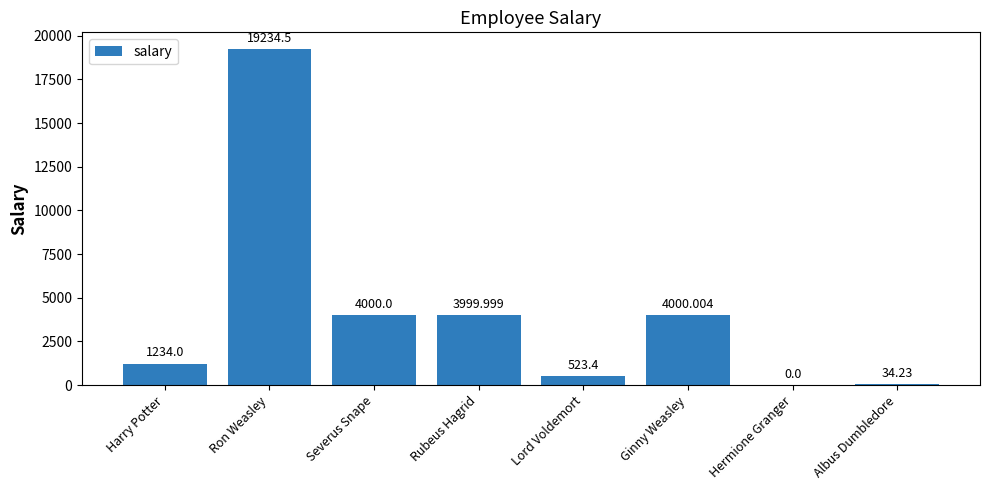

What is the ratio of the value at Lord Voldemort to the value at Rubeus Hagrid?

0.1